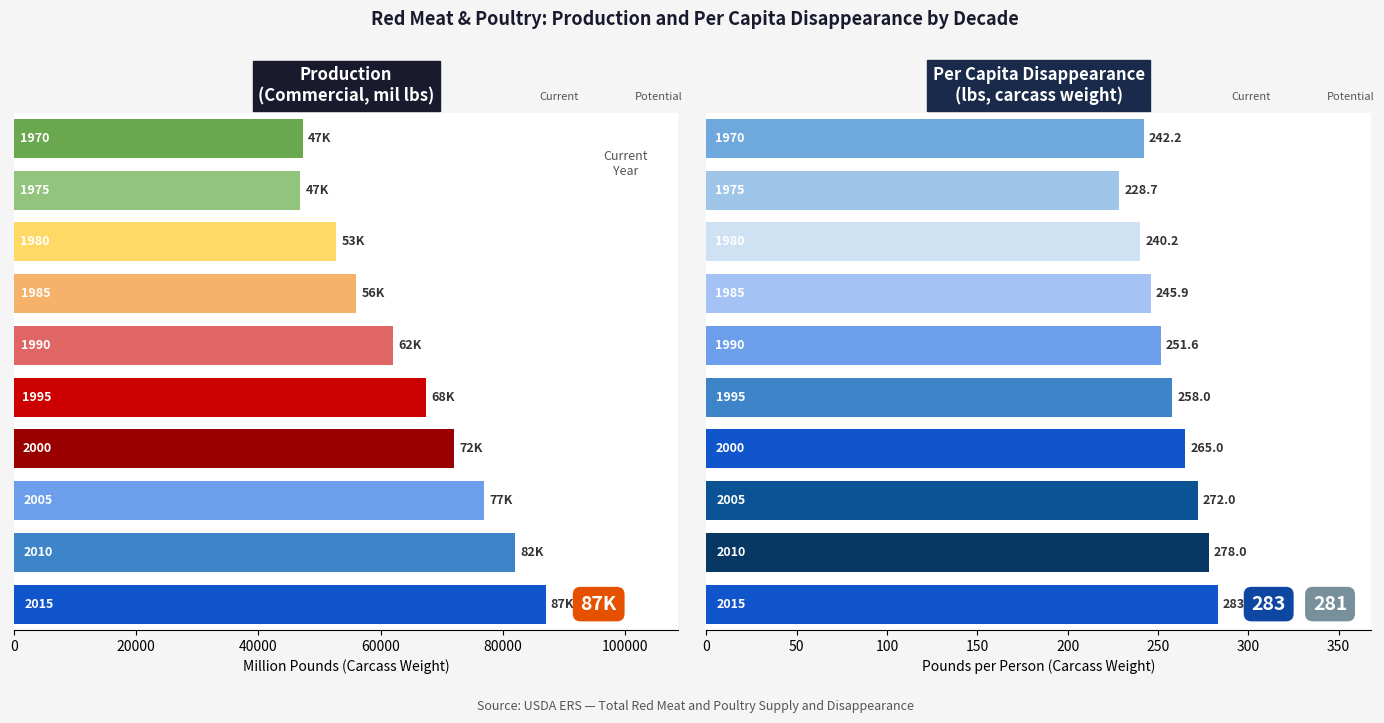

At which category is the sum across all series the highest?

2015